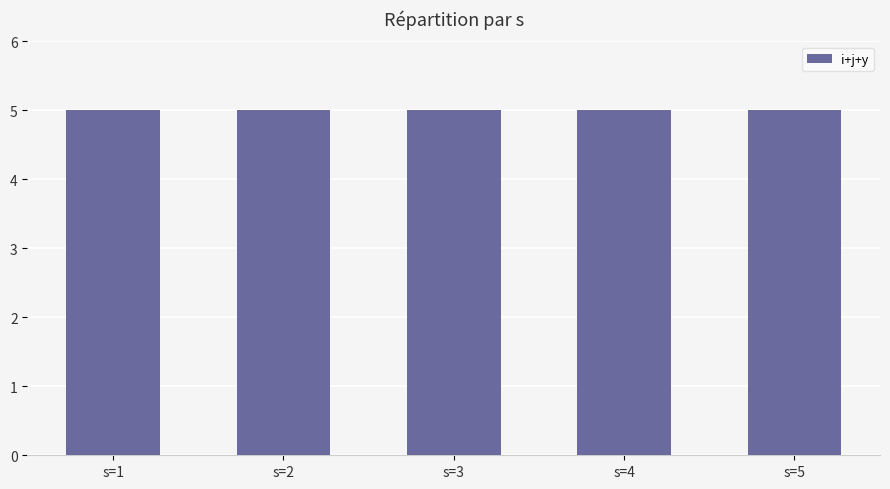

Where is y nearest to the value 1?

s=1